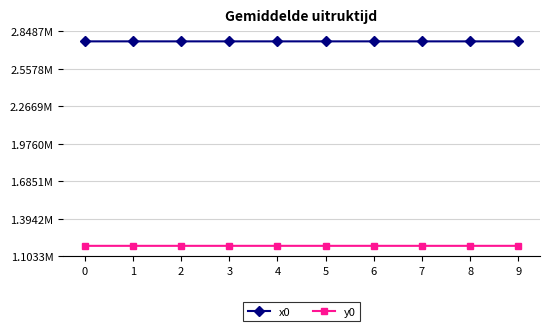

Does the chart have visible grid lines?

Yes